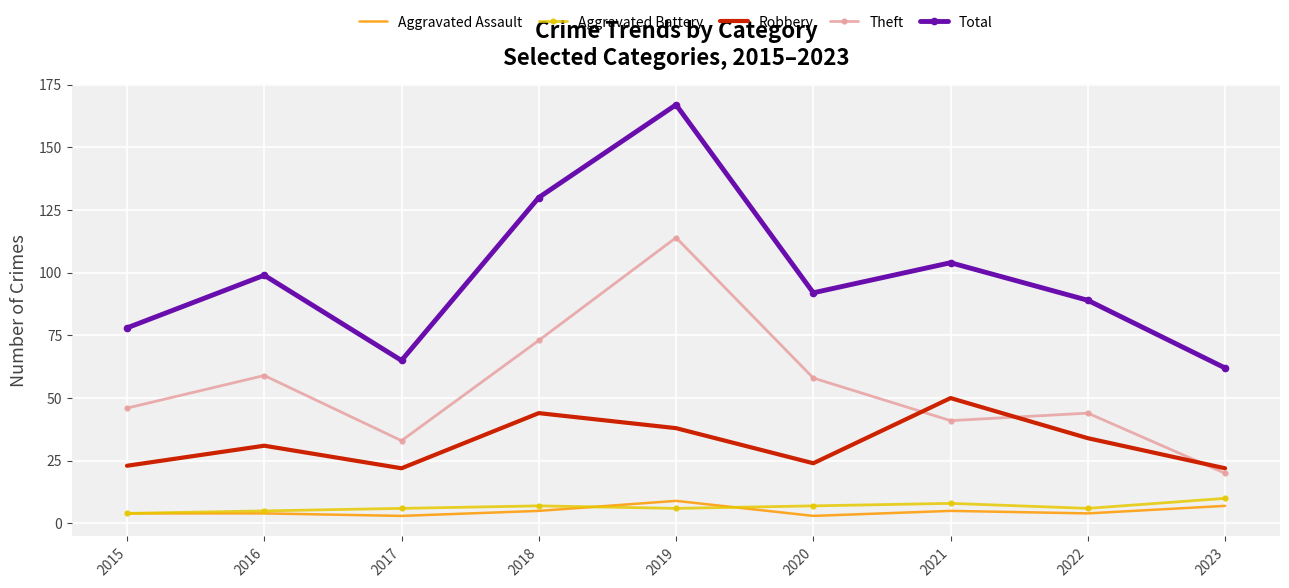

The value of Aggravated Assault at 2023 is 7. True or false?

True